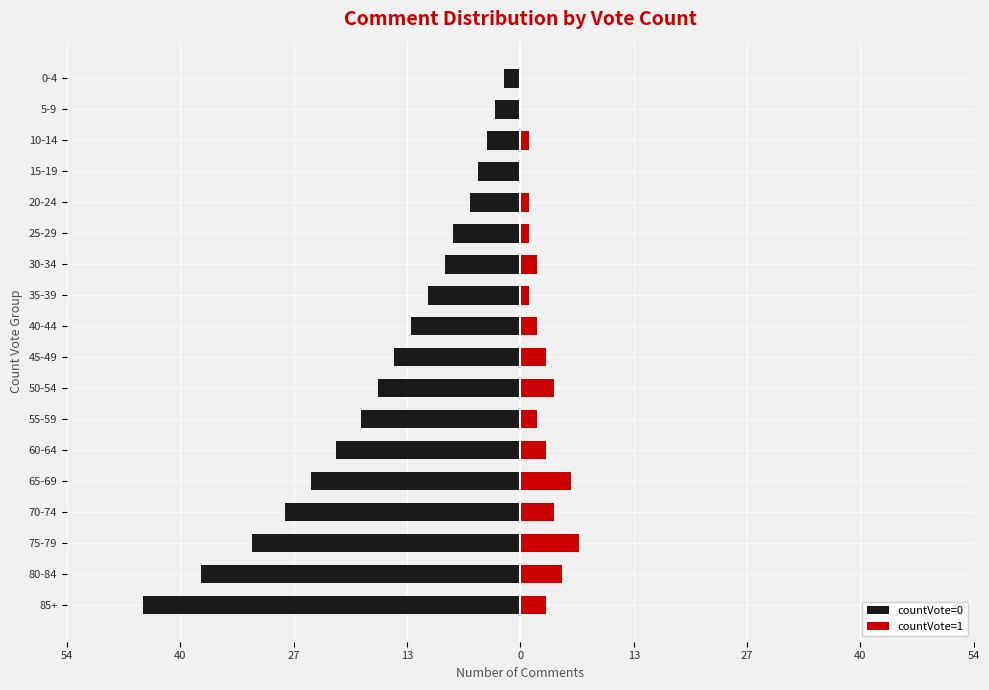

What are all the series names shown in the legend?

countVote=0, countVote=1